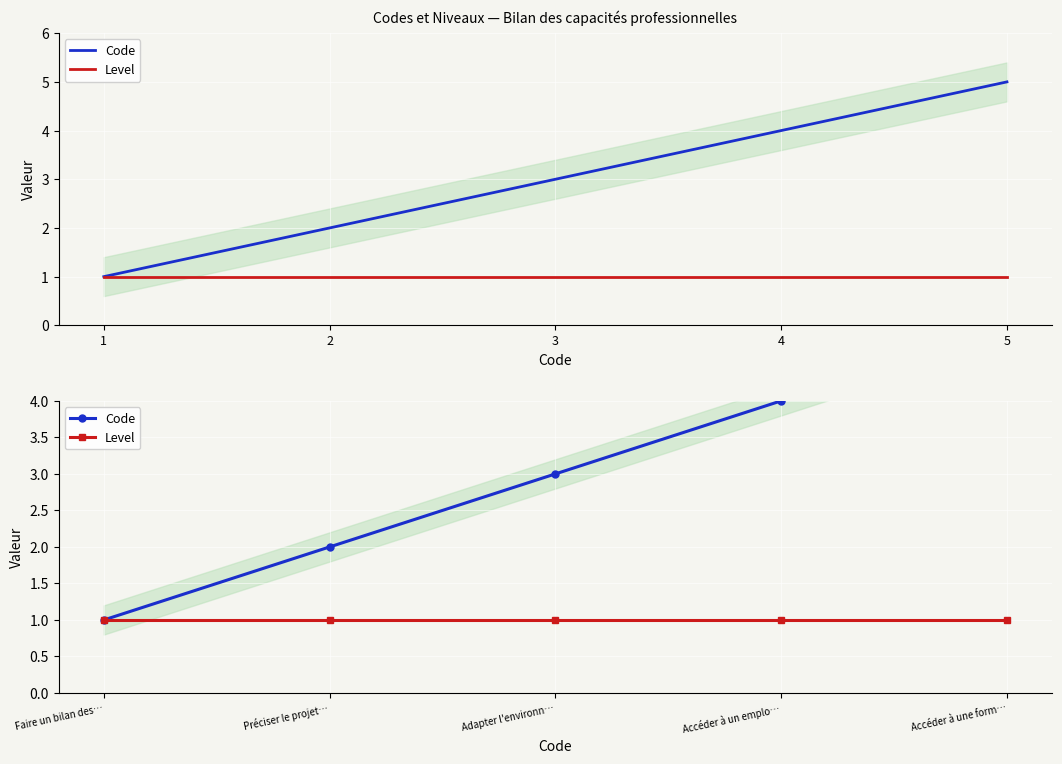

How many Code values are between 2 and 4?

3